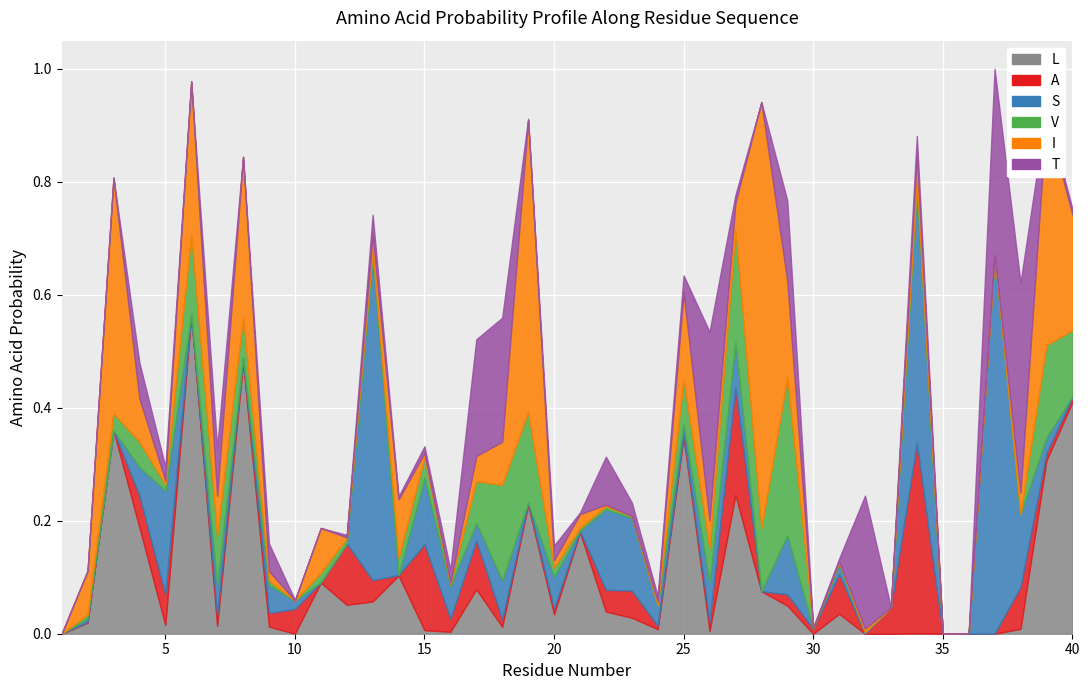

Which series has the largest total across all categories?

L